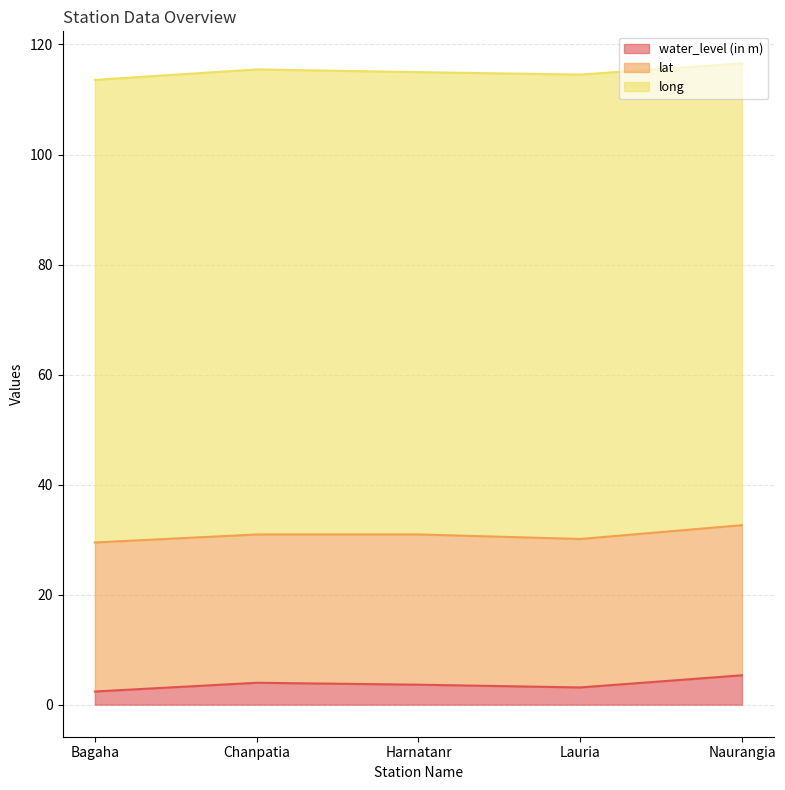

Where is the first local maximum for water_level (in m)?

Chanpatia